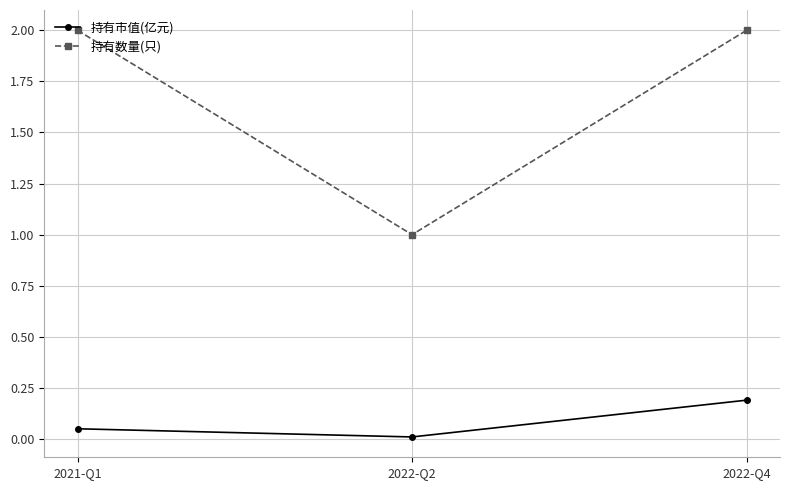

Which series has the largest range (max minus min)?

持有数量(只)